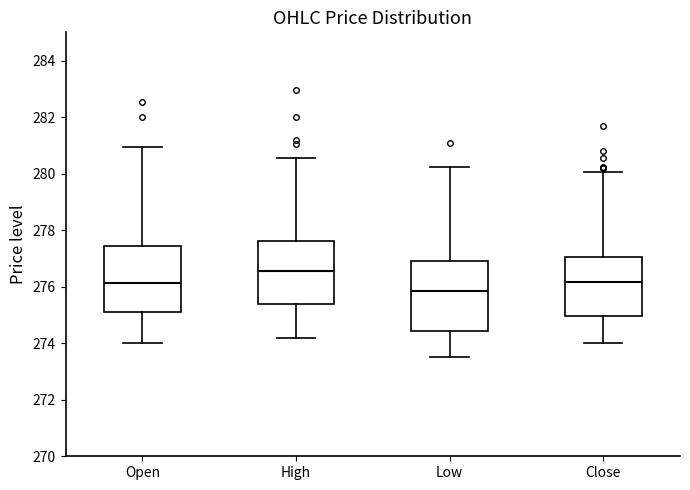

Reading left to right, read every box against the y-axis: the position of its median line, the range the box covers, and the ends of its whiskers. The values are not printed on the chart, so give them approximately, as read against the axis.

Open: median 276.2, box 275.0 to 277.4, whiskers 274.0 to 281.0
High: median 276.6, box 275.4 to 277.6, whiskers 274.2 to 280.6
Low: median 275.8, box 274.4 to 277.0, whiskers 273.6 to 280.2
Close: median 276.2, box 275.0 to 277.0, whiskers 274.0 to 280.0